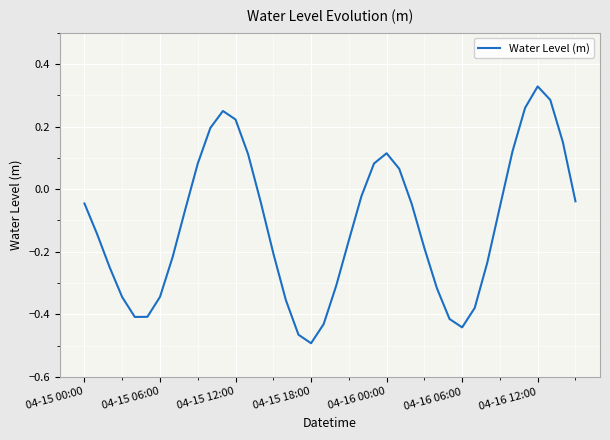

What is the difference between the maximum and minimum values?

0.8